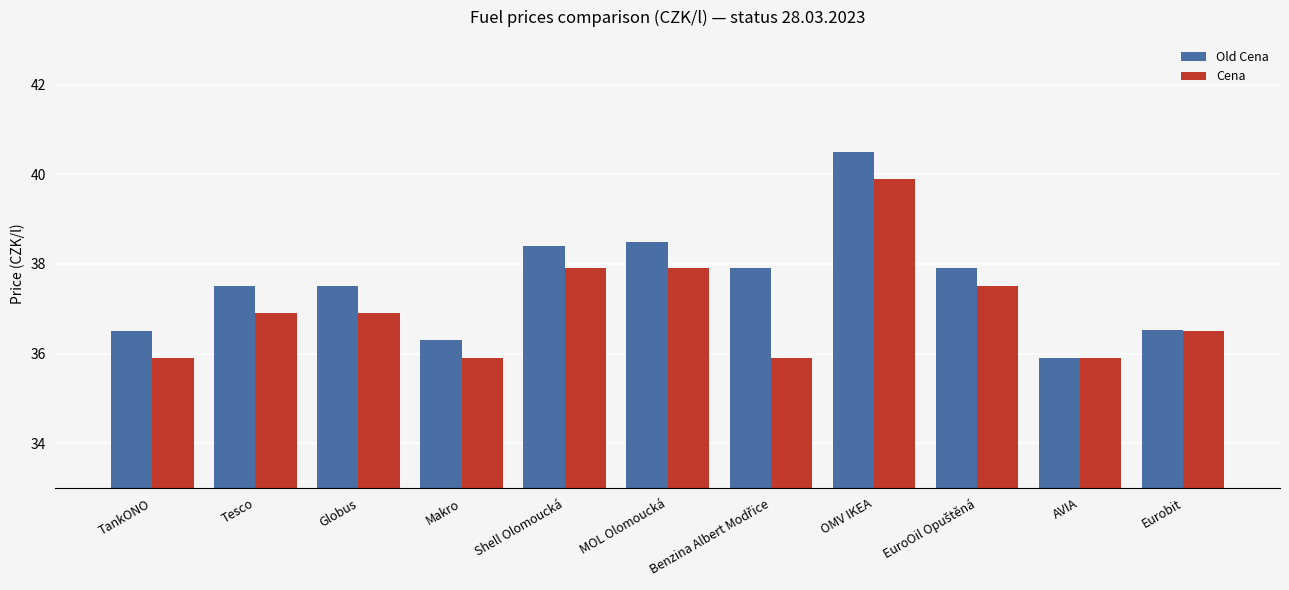

The value of Cena at Tesco is 36.9. True or false?

True